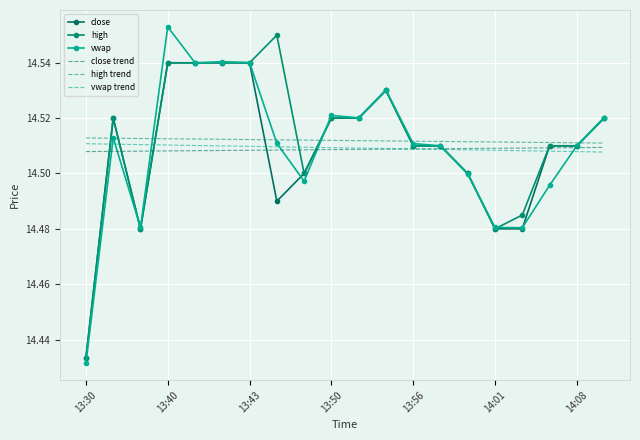

Which category has the lowest value in the close series?

13:30